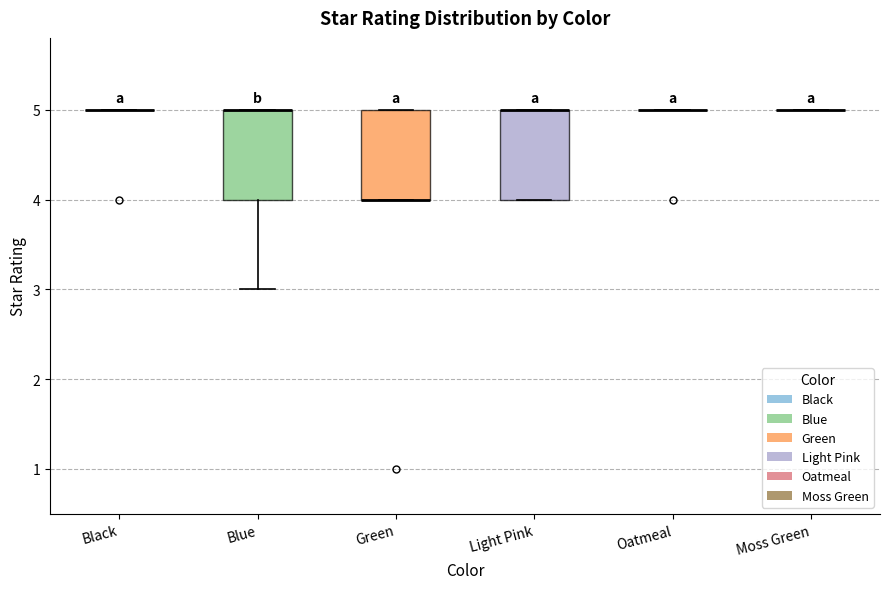

Reading left to right, read every box against the y-axis: the position of its median line, the range the box covers, and the ends of its whiskers. The values are not printed on the chart, so give them approximately, as read against the axis.

Black: box collapsed to a line at 5, whiskers 5 to 5
Blue: median 5 (drawn on the box's upper edge), box 4 to 5, whiskers 3 to 5
Green: median 4 (drawn on the box's lower edge), box 4 to 5, whiskers 4 to 5
Light Pink: median 5 (drawn on the box's upper edge), box 4 to 5, whiskers 4 to 5
Oatmeal: box collapsed to a line at 5, whiskers 5 to 5
Moss Green: box collapsed to a line at 5, whiskers 5 to 5